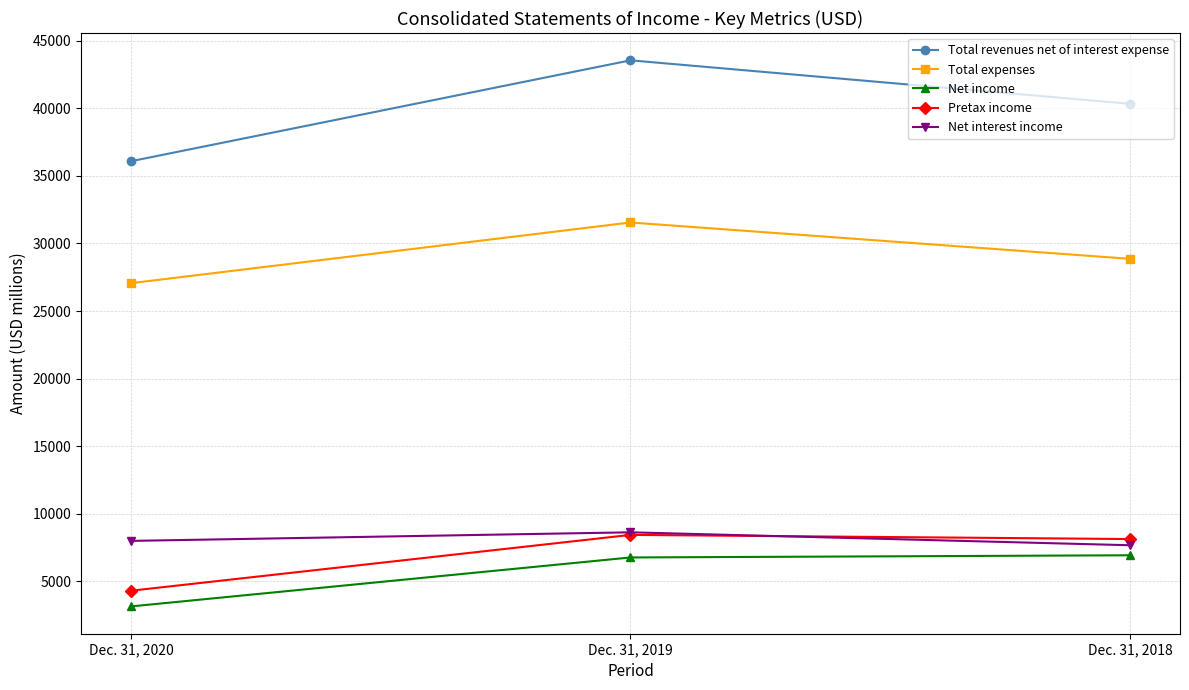

At how many categories does at least one series exceed 5423?

3